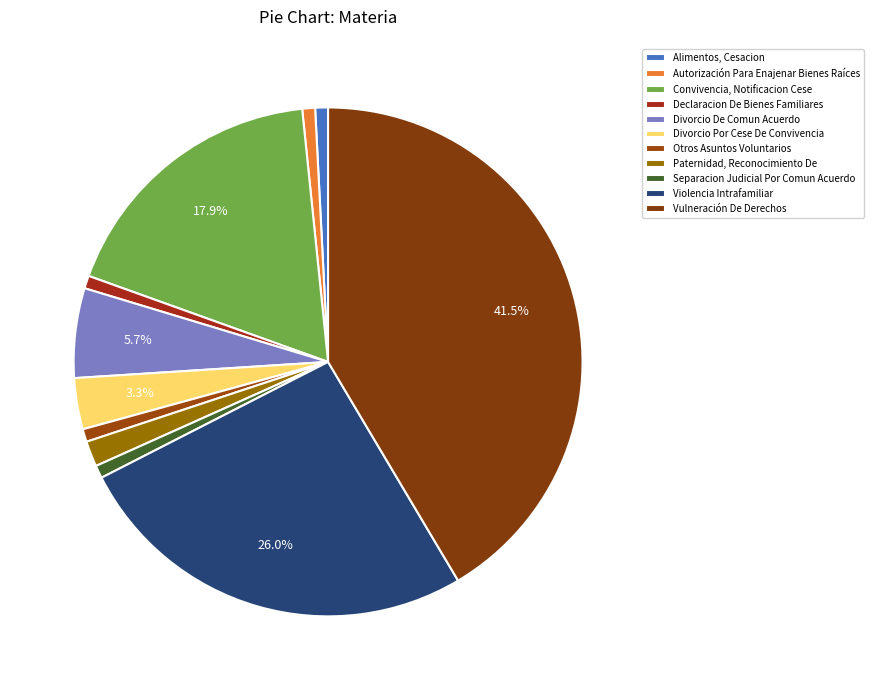

Is there a majority slice in this chart?

No